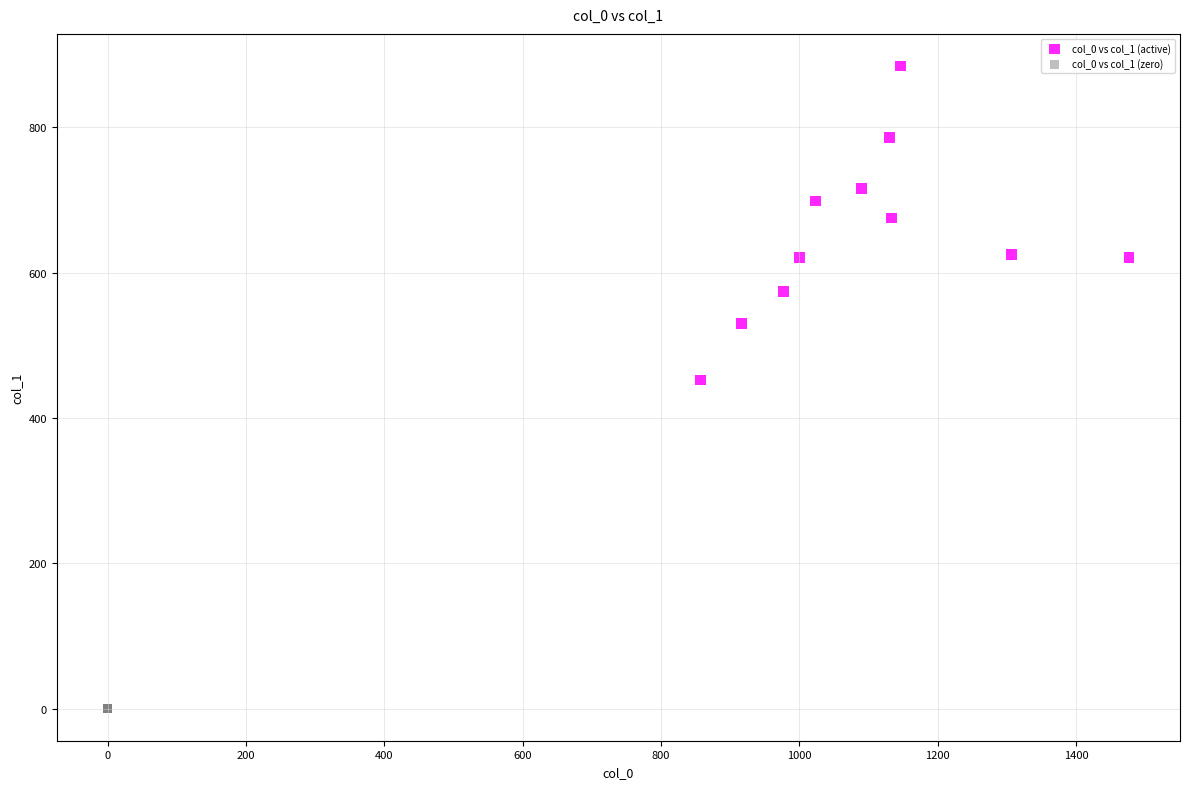

What are all the series names shown in the legend?

col_0 vs col_1 (active), col_0 vs col_1 (zero)